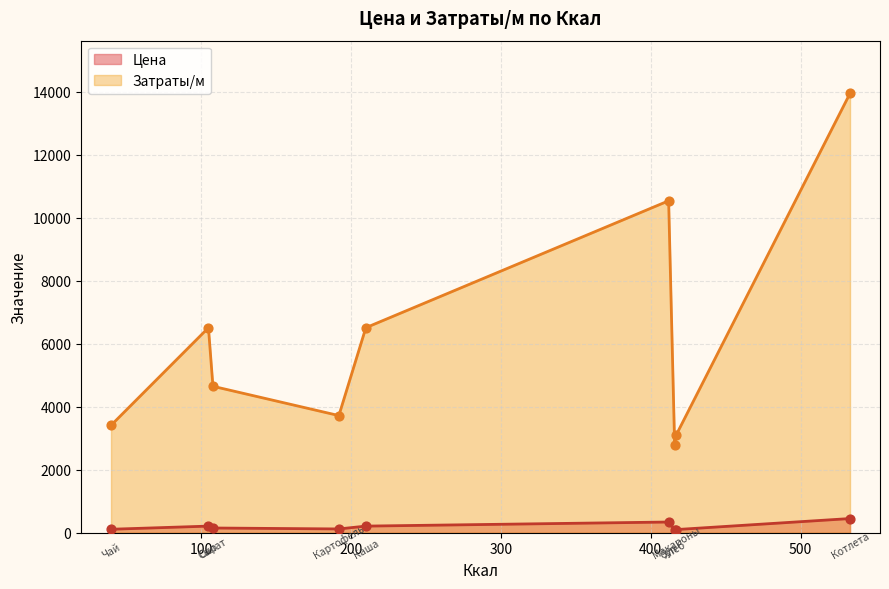

What are all the series names shown in the legend?

Цена, Затраты/м